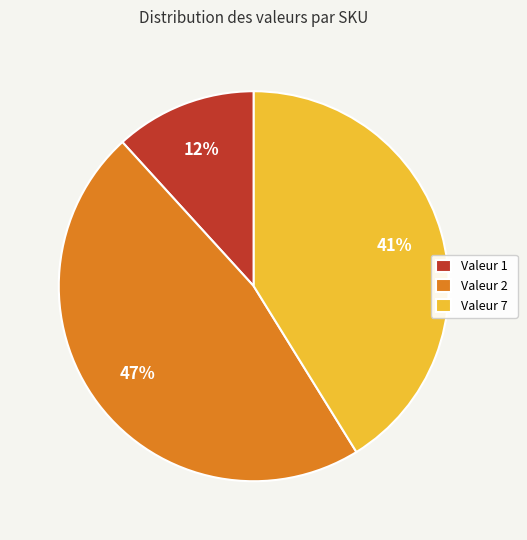

Between Valeur 1 and Valeur 7, which is larger?

Valeur 7